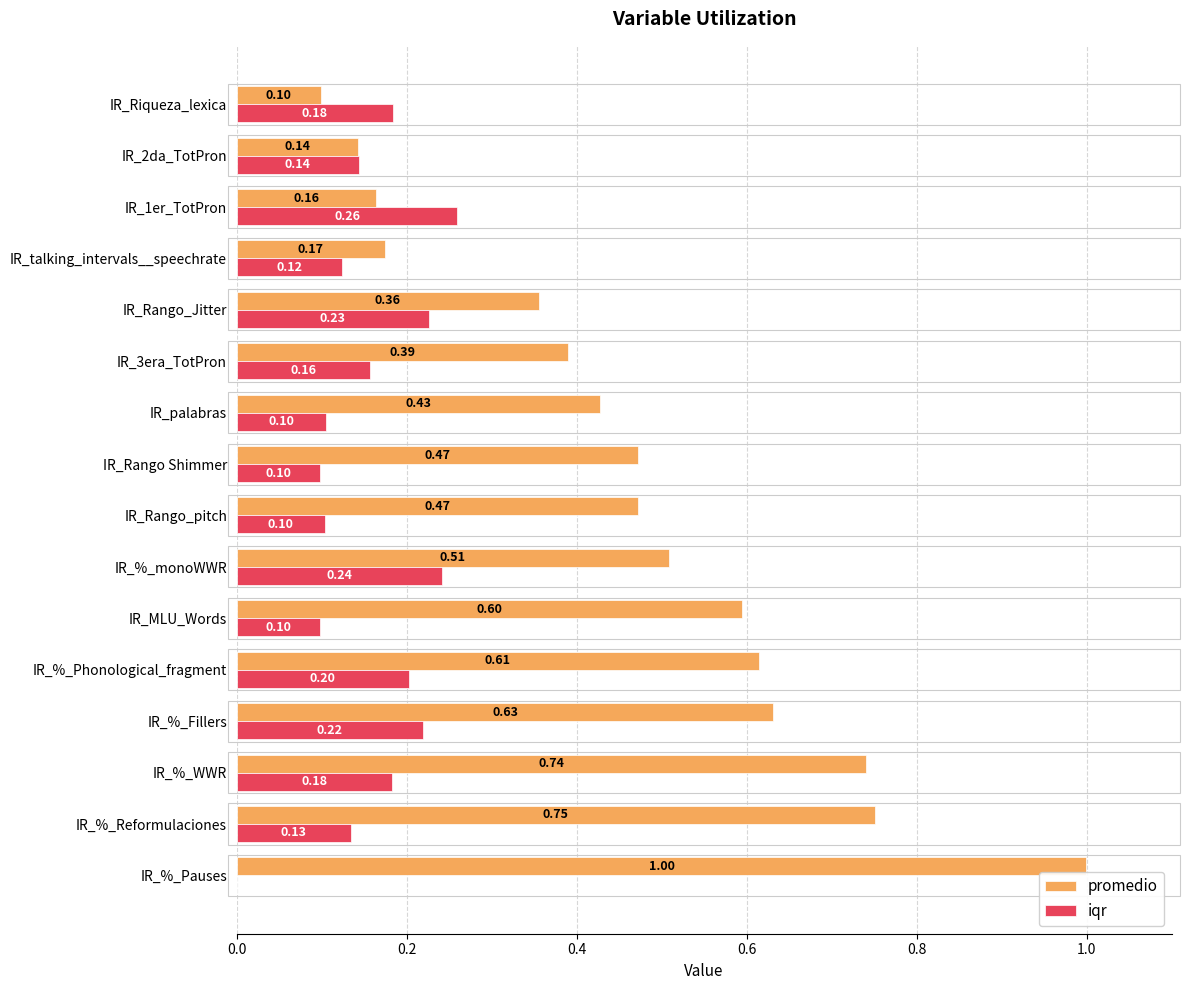

At which category does the chart reach its peak across all series?

IR_%_Pauses